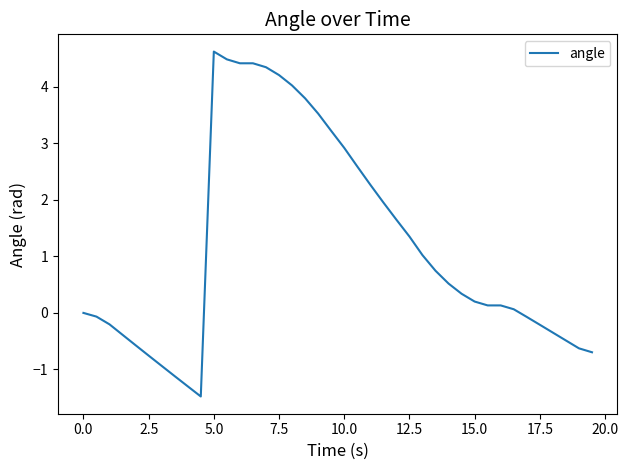

True or false: there are more than 0 points higher than both neighbors.

True